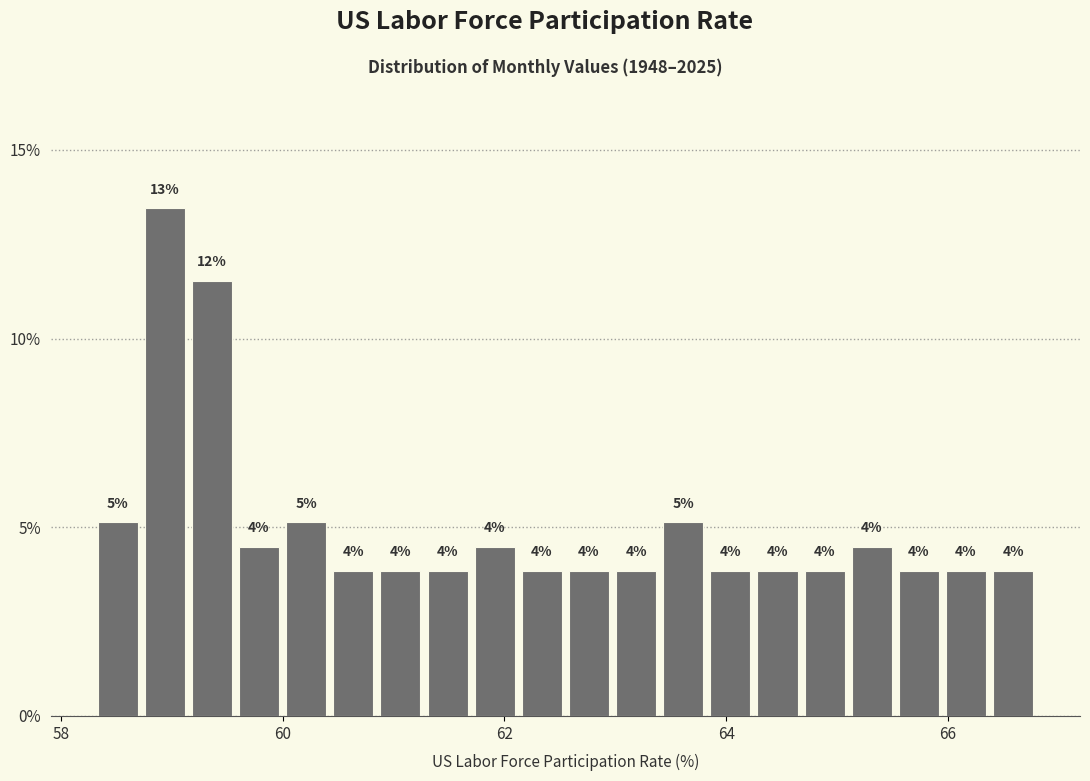

Around what value on the x-axis is the tallest bar? Give the approximate position of its centre, as read against the axis.

59.0